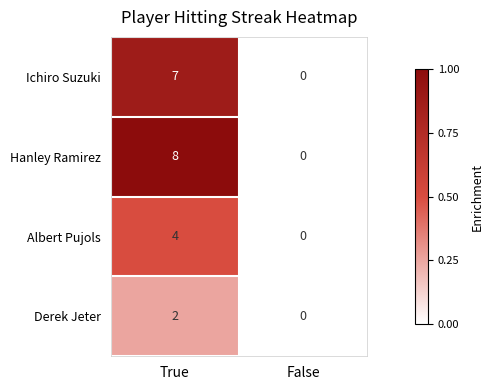

Reading left to right, extract all data points from this chart.

Ichiro Suzuki: 7	0
Hanley Ramirez: 8	0
Albert Pujols: 4	0
Derek Jeter: 2	0